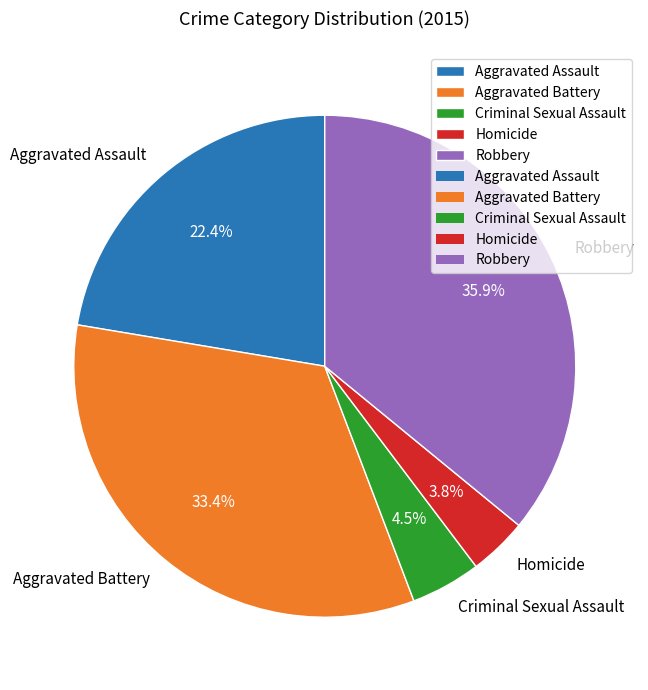

The Aggravated Assault slice represents 22% of the pie. True or false?

True